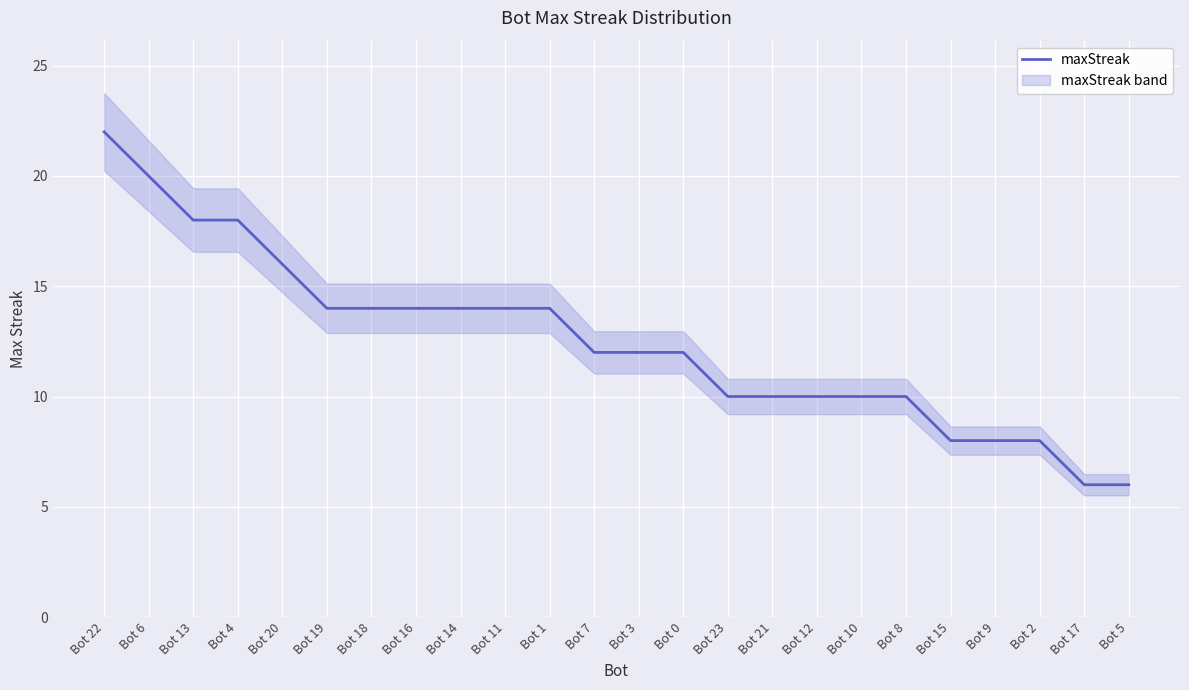

What is the average value?

12